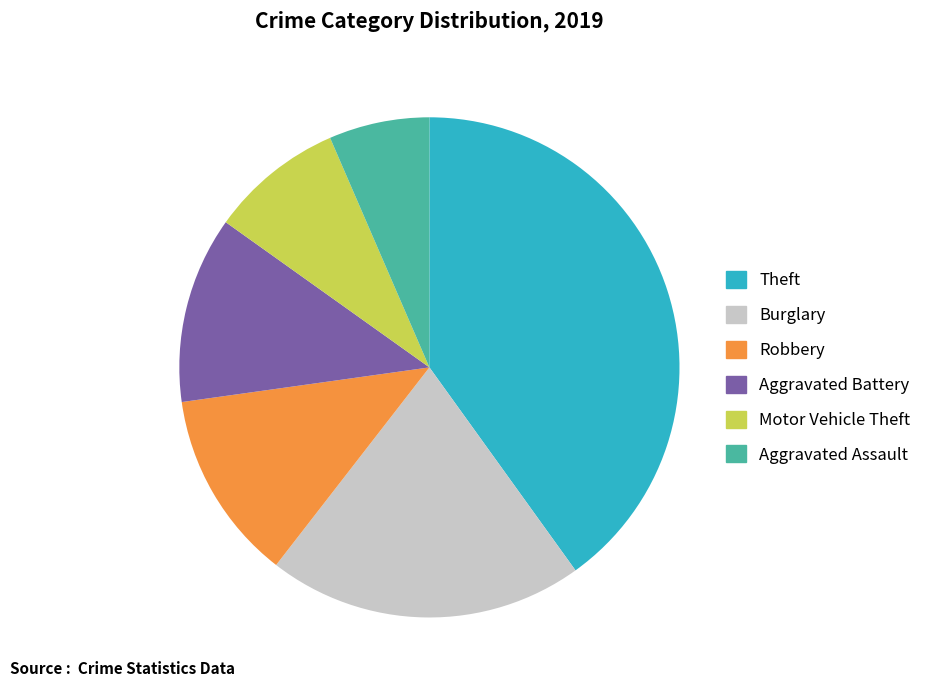

Between Aggravated Assault and Burglary, which is larger?

Burglary